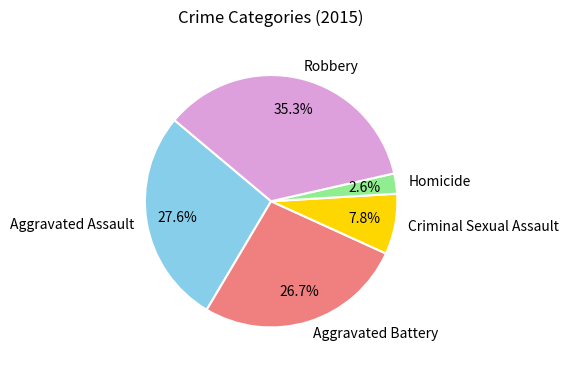

Which slice is the smallest?

Homicide